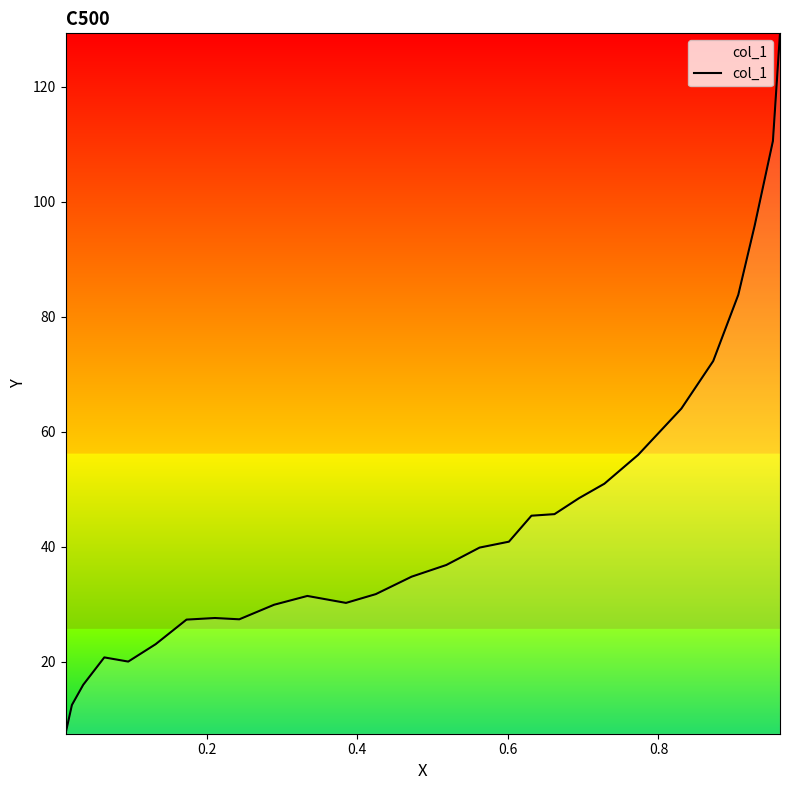

What is the difference between the maximum and minimum values?

121.8